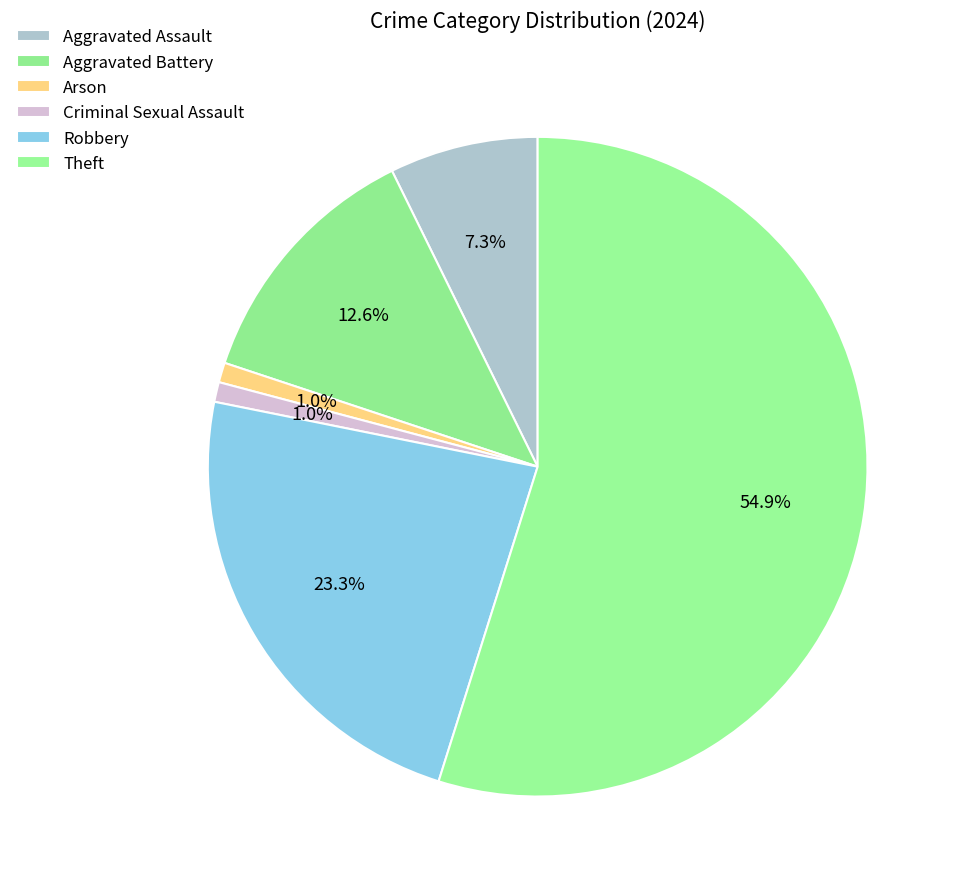

Count the number of slices in the pie.

6